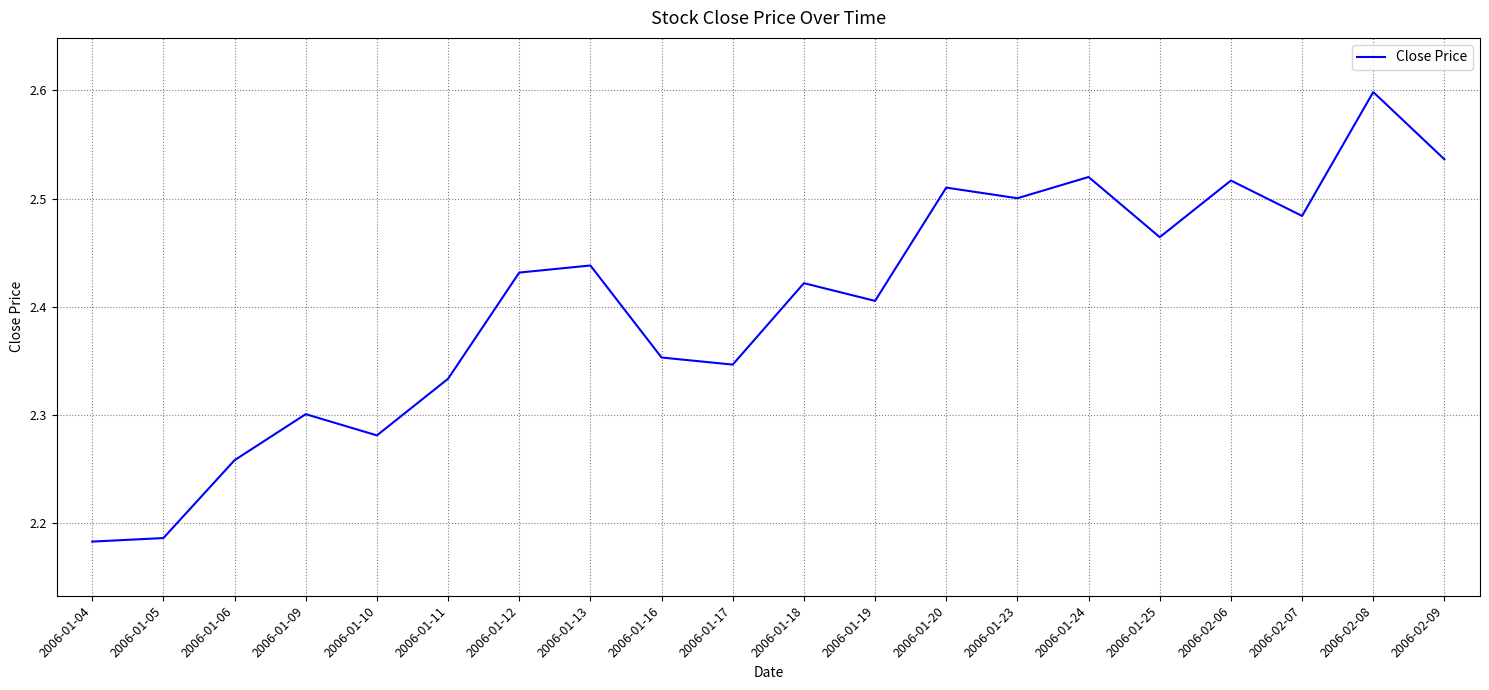

What is the change in value from 2006-01-05 to 2006-01-10?

+0.1